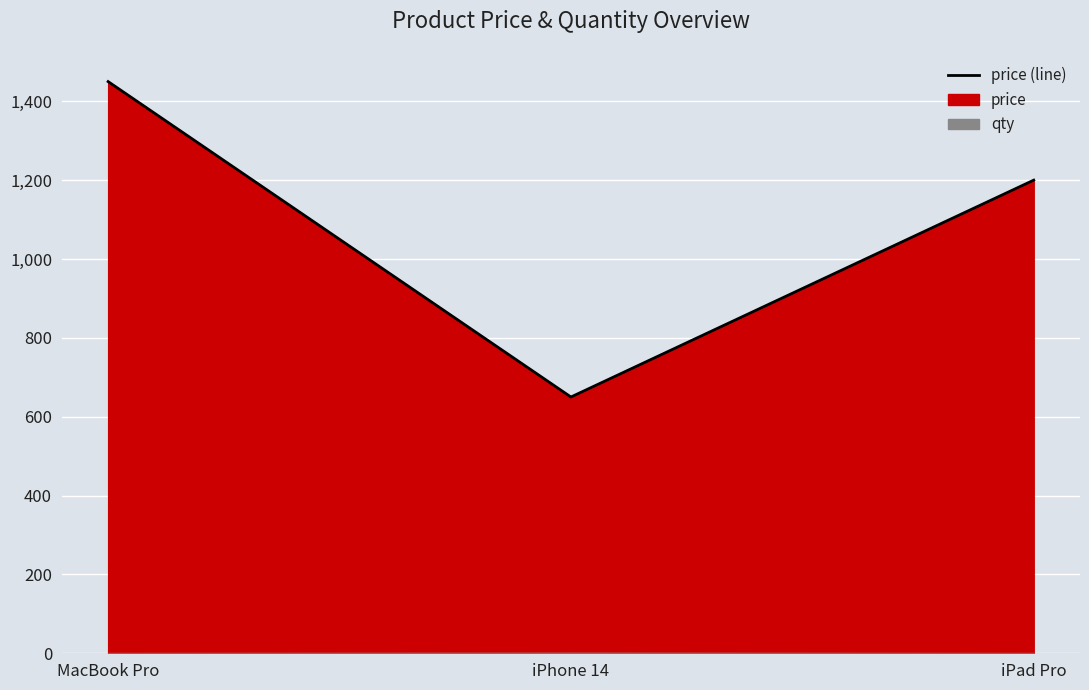

What is the label of the 3rd point from the left?

iPad Pro